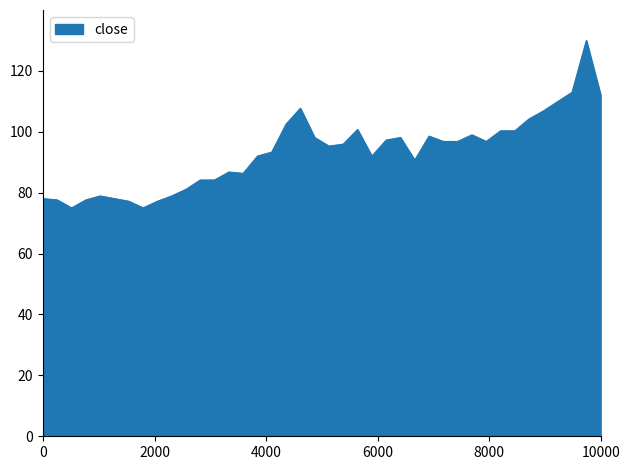

What is the difference between the maximum and minimum values?

55.0